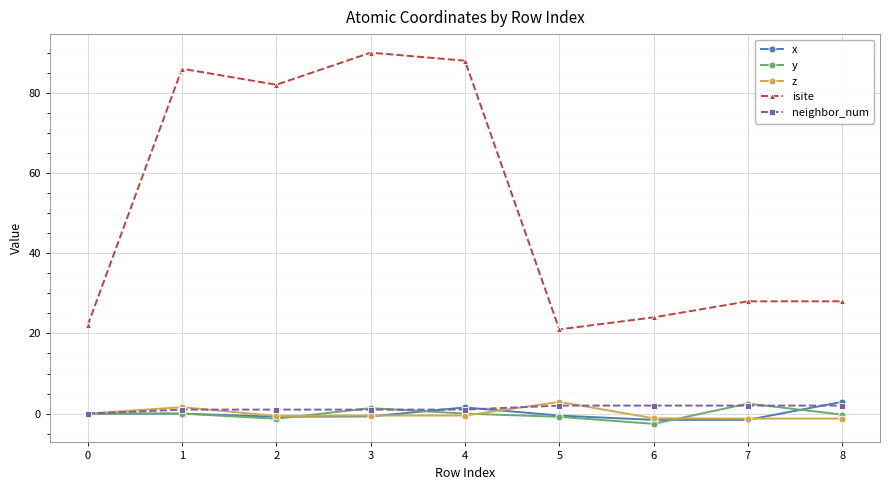

The isite series shows 37.4 at 0. True or false?

False